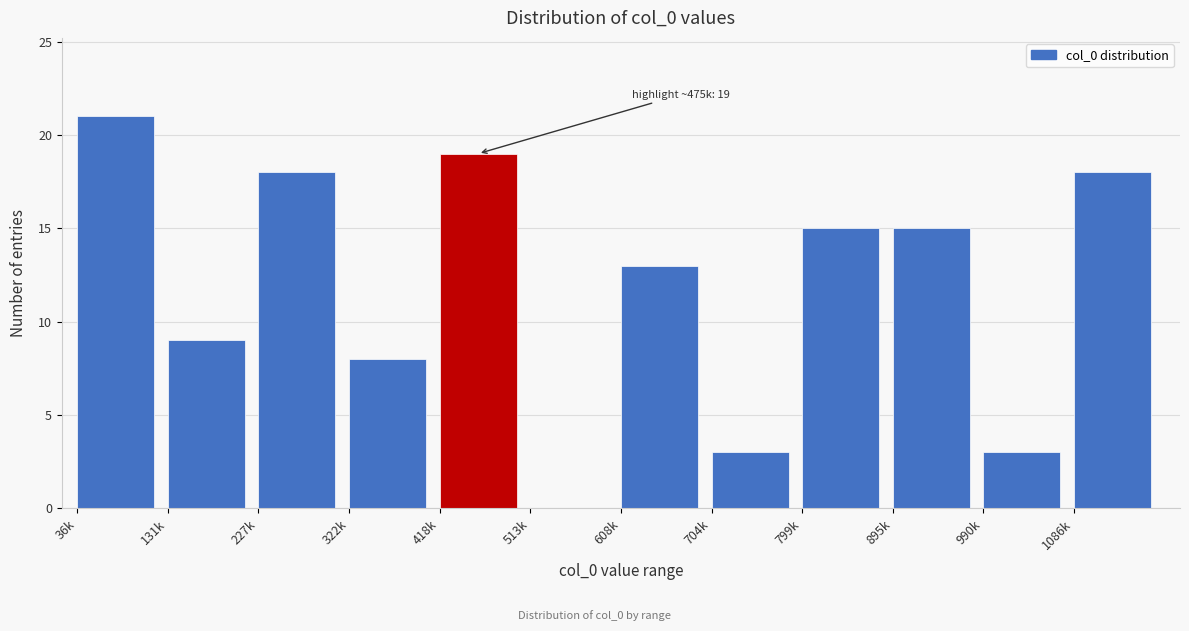

Reading left to right, list all the values displayed in this chart.

36k=21	131k=9	227k=18	322k=8	418k=19	513k=0	608k=13	704k=3	799k=15	895k=15	990k=3	1086k=18